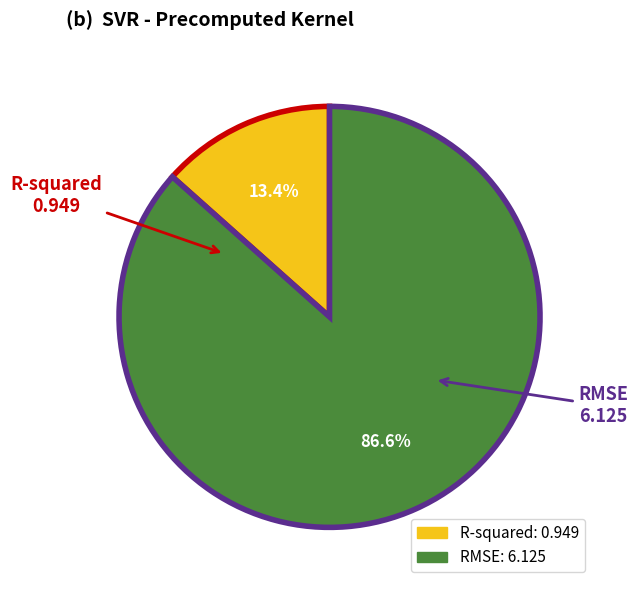

To the nearest percent, what is the difference between the largest and smallest slice percentages?

73%